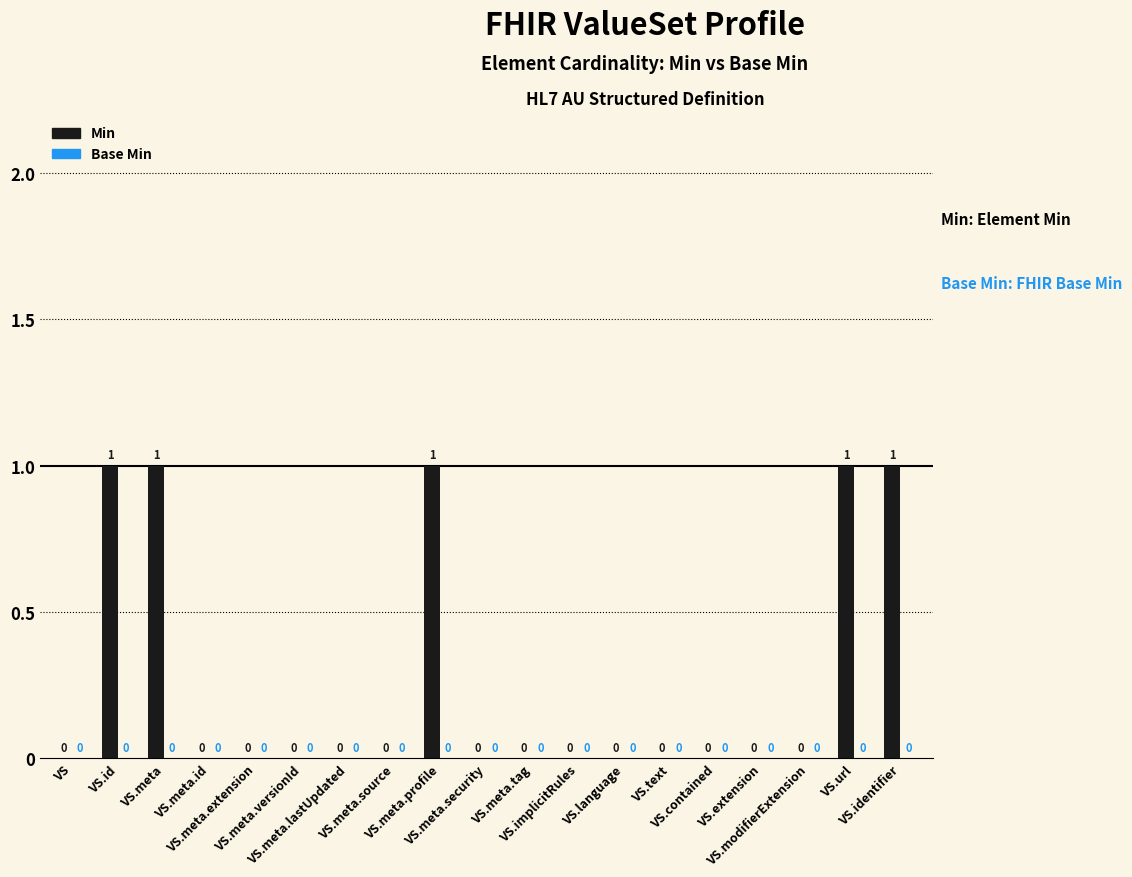

How many series are shown in this chart?

1